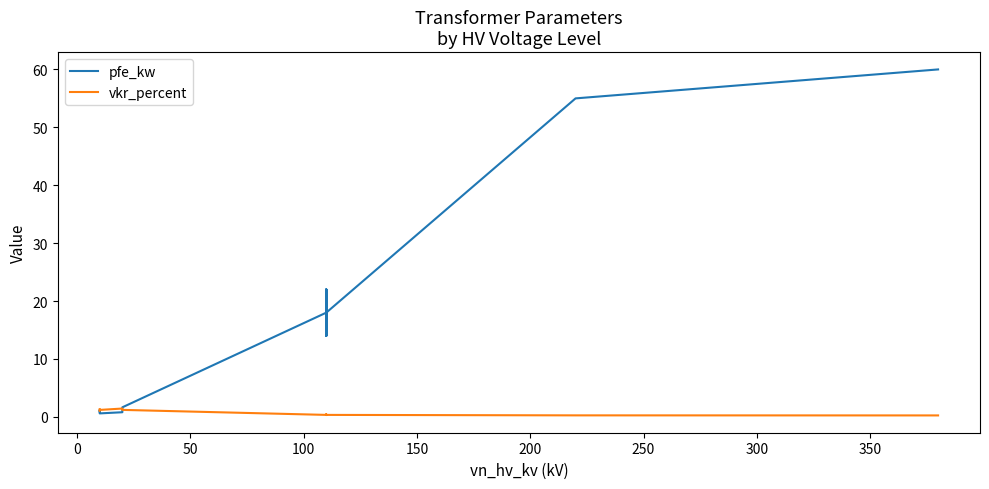

Is it true that vkr_percent equals 0.6 at 0?

False